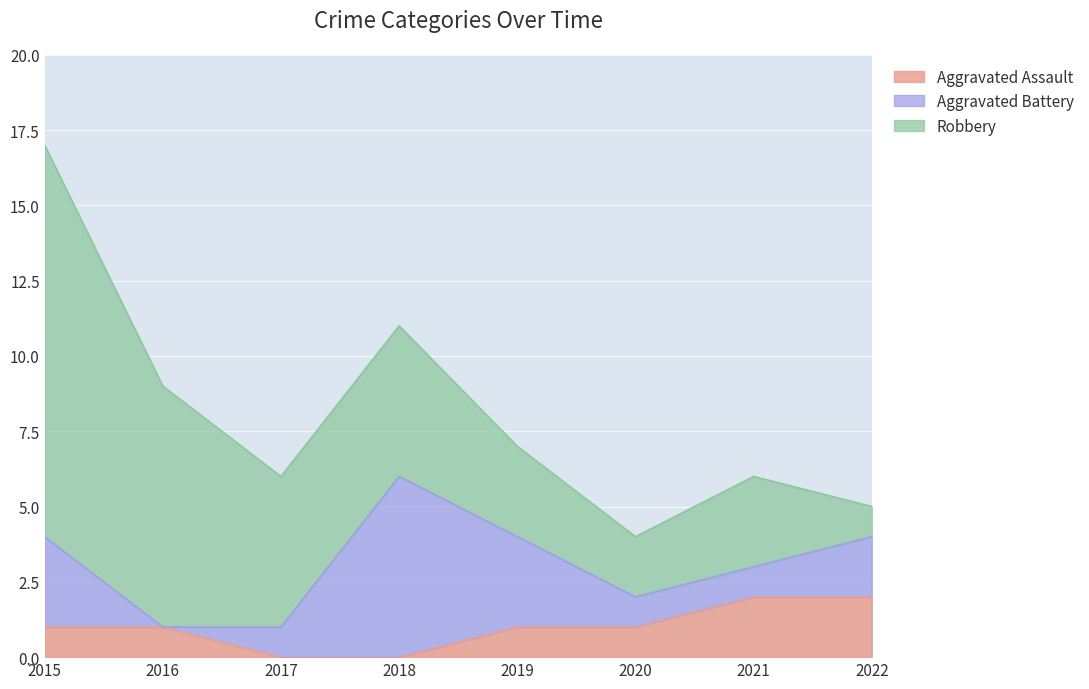

How many lines are shown in the chart?

3